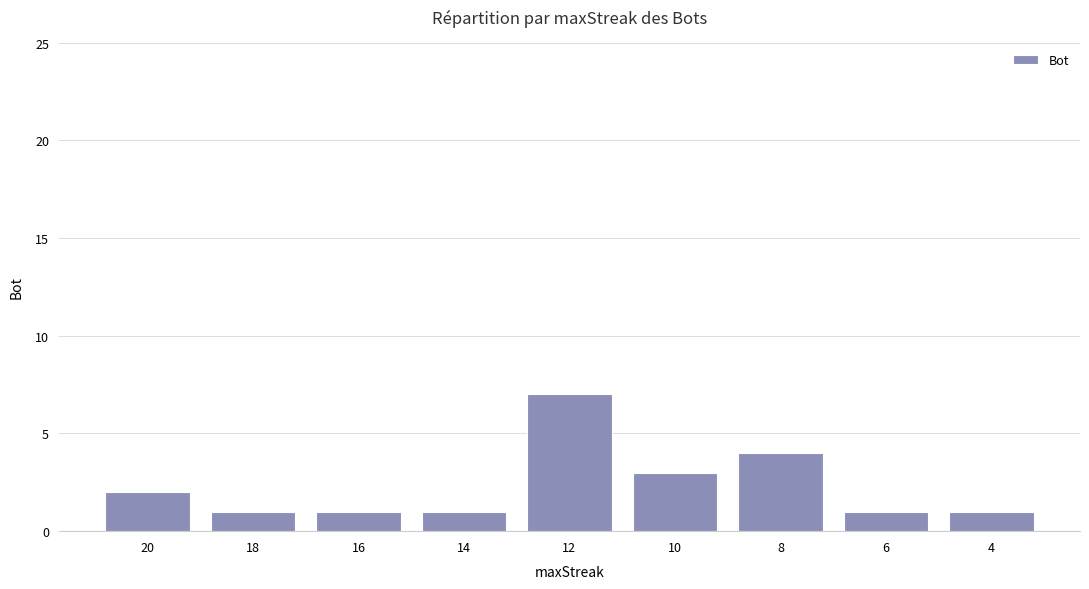

What is the value of the 7th bar from the left?

4